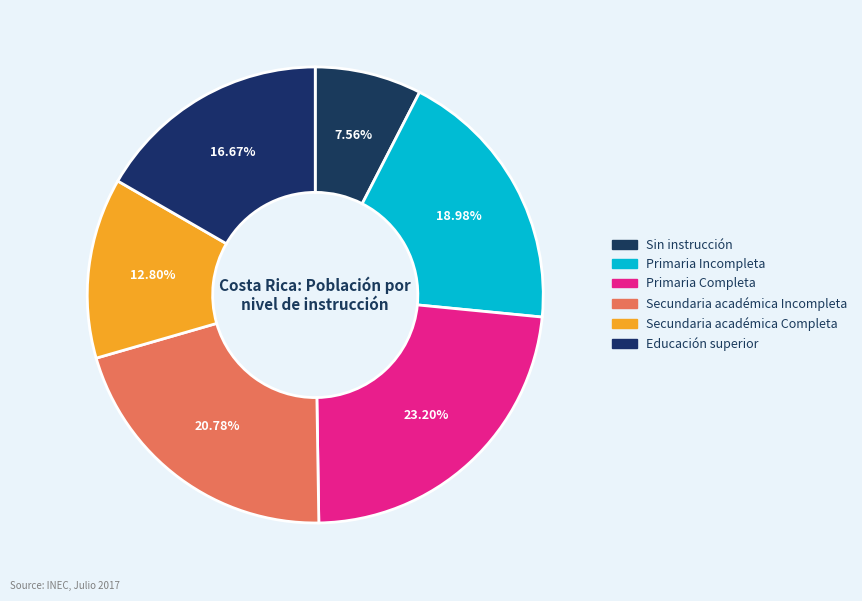

Which slice is the largest?

Primaria Completa